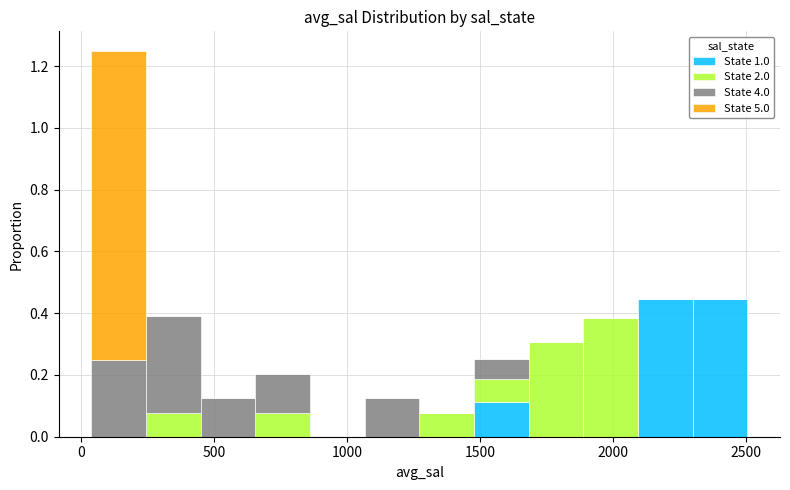

Which range on the x-axis has the tallest stacked bar (by total height)?

50 to 250